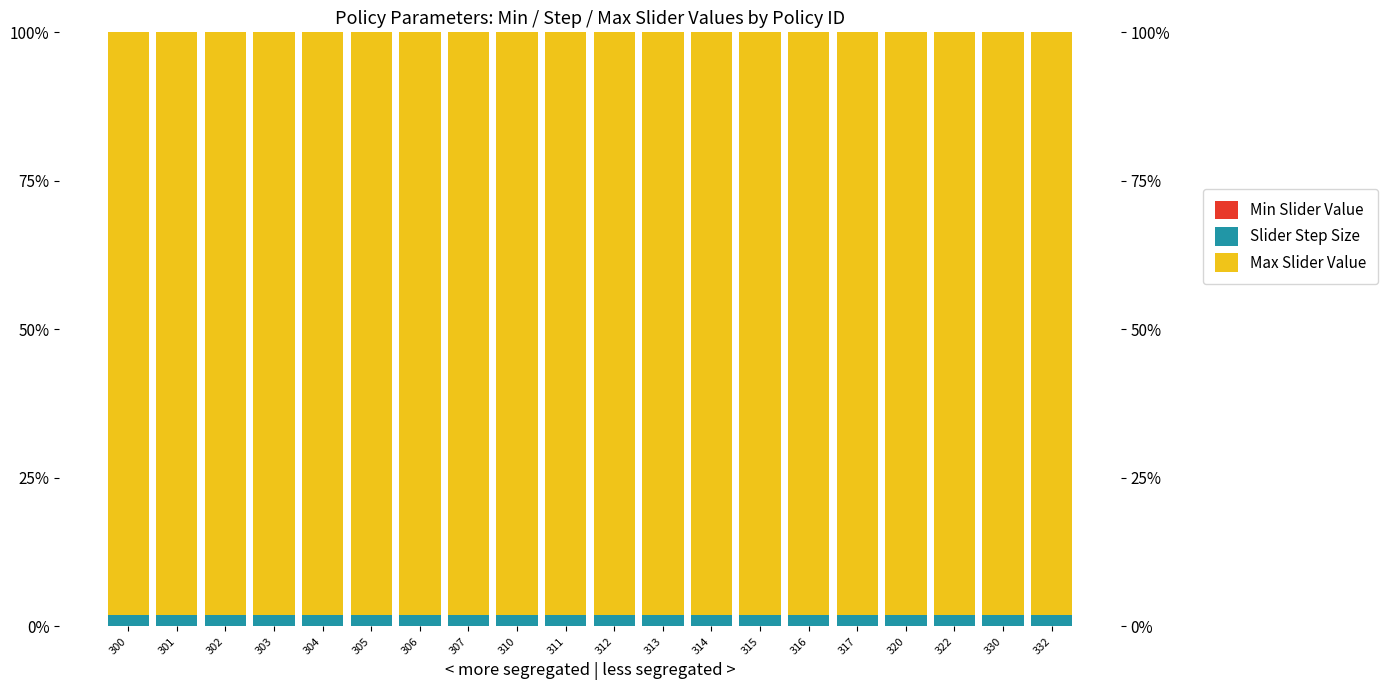

Reading left to right, list all the values displayed in this chart.

Min Slider Value: 300=0.0	301=0.0	302=0.0	303=0.0	304=0.0	305=0.0	306=0.0	307=0.0	310=0.0	311=0.0	312=0.0	313=0.0	314=0.0	315=0.0	316=0.0	317=0.0	320=0.0	322=0.0	330=0.0	332=0.0
Slider Step Size: 300=2.0	301=2.0	302=2.0	303=2.0	304=2.0	305=2.0	306=2.0	307=2.0	310=2.0	311=2.0	312=2.0	313=2.0	314=2.0	315=2.0	316=2.0	317=2.0	320=2.0	322=2.0	330=2.0	332=2.0
Max Slider Value: 300=98.0	301=98.0	302=98.0	303=98.0	304=98.0	305=98.0	306=98.0	307=98.0	310=98.0	311=98.0	312=98.0	313=98.0	314=98.0	315=98.0	316=98.0	317=98.0	320=98.0	322=98.0	330=98.0	332=98.0